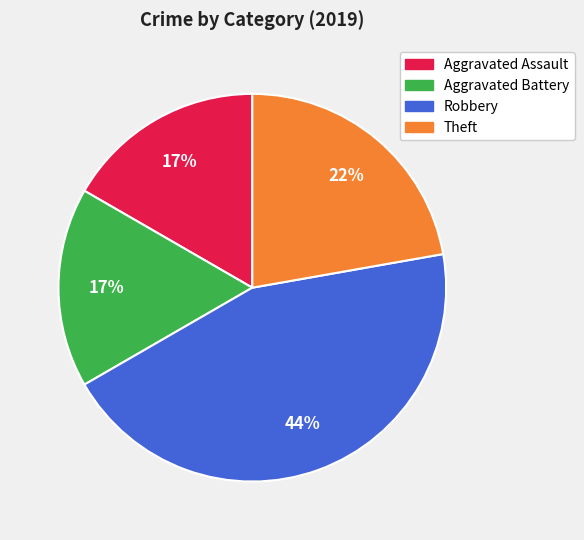

To the nearest percent, what percentage of the pie is Aggravated Battery?

17%